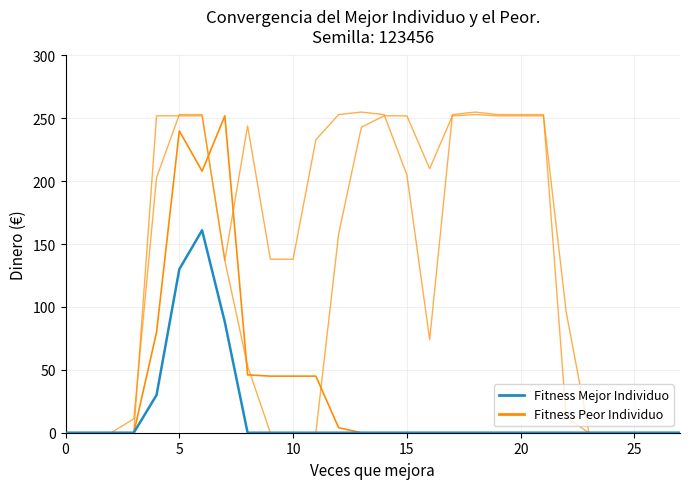

Does the chart have visible grid lines?

Yes